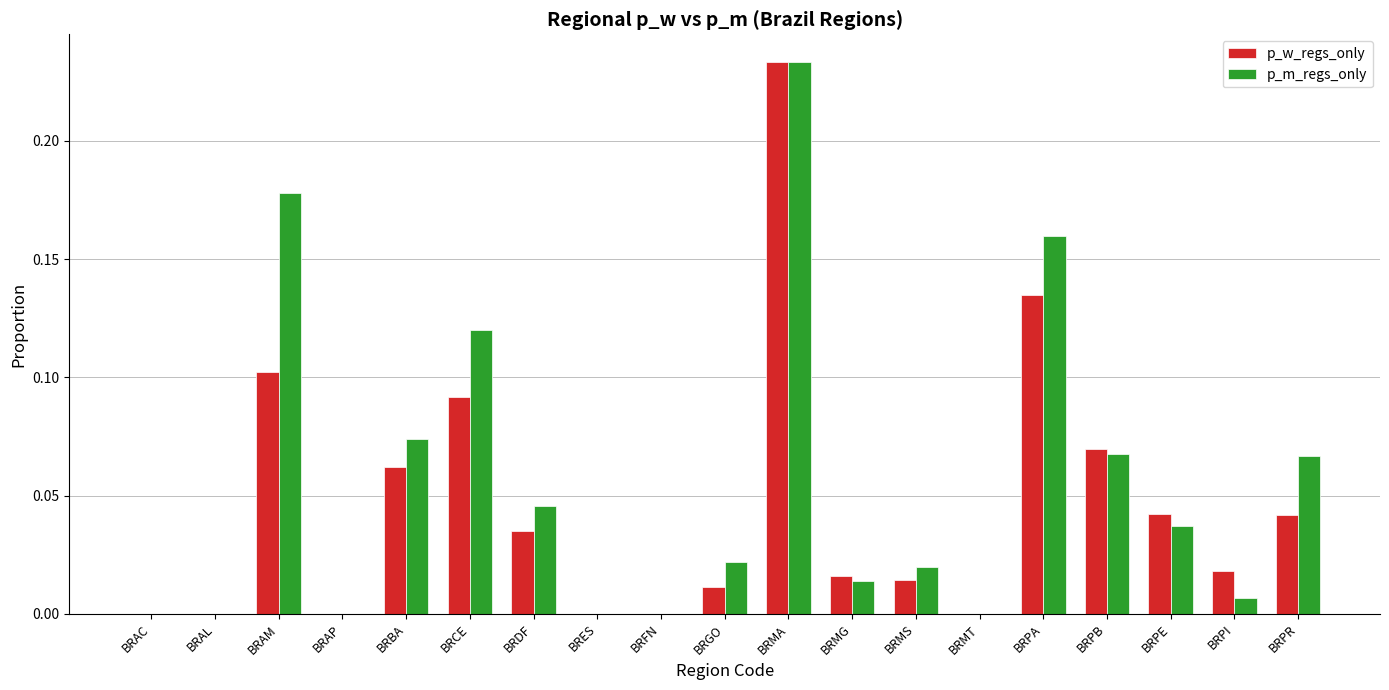

How many categories are shown in the chart?

19